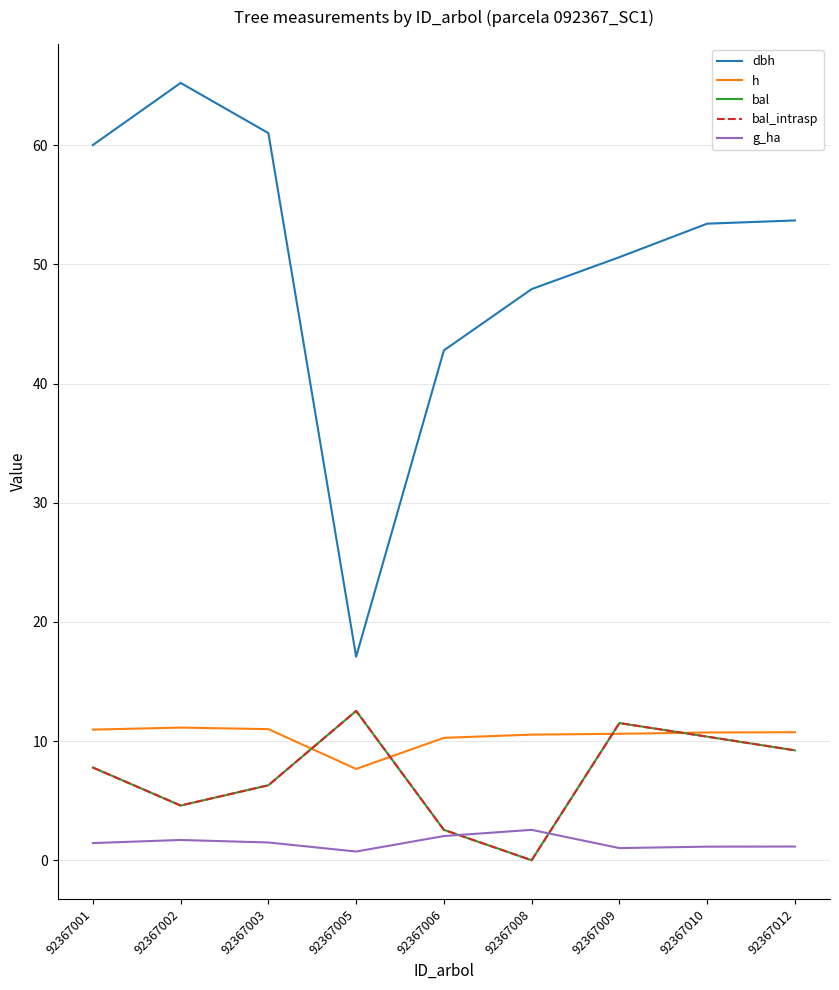

Is this an area chart (filled region under the line)?

No